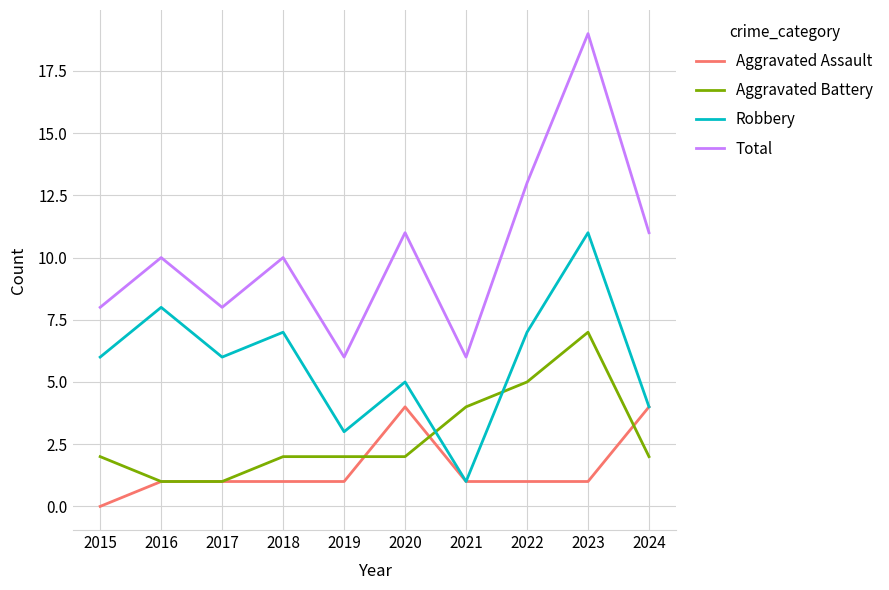

Reading right to left, what are all the values shown in this chart?

Aggravated Assault: 4	1	1	1	4	1	1	1	1	0
Aggravated Battery: 2	7	5	4	2	2	2	1	1	2
Robbery: 4	11	7	1	5	3	7	6	8	6
Total: 11	19	13	6	11	6	10	8	10	8